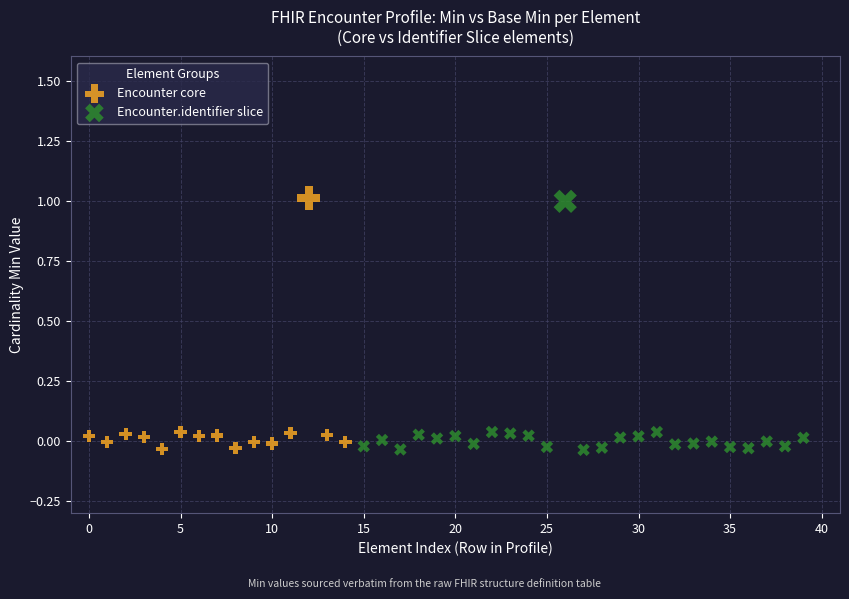

What are all the series names shown in the legend?

Encounter core, Encounter.identifier slice